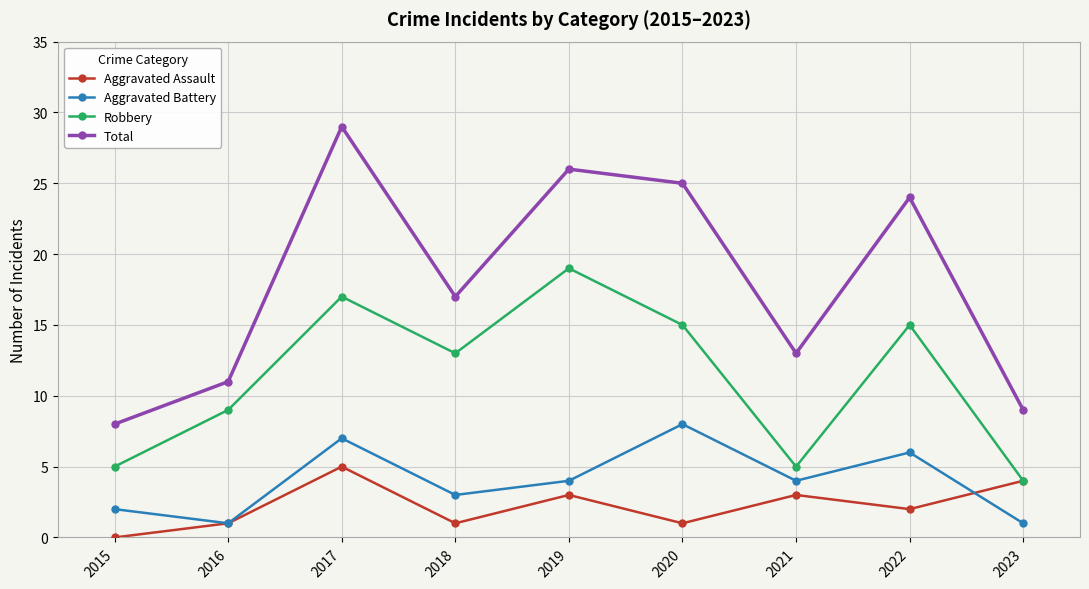

Which series has the largest total across all categories?

Total